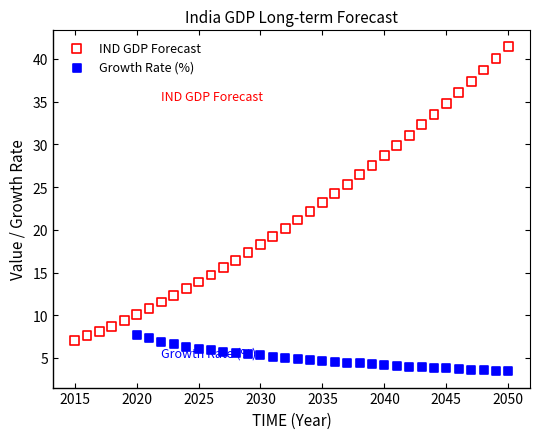

Which series contains the lowest Y value?

Growth Rate (%)